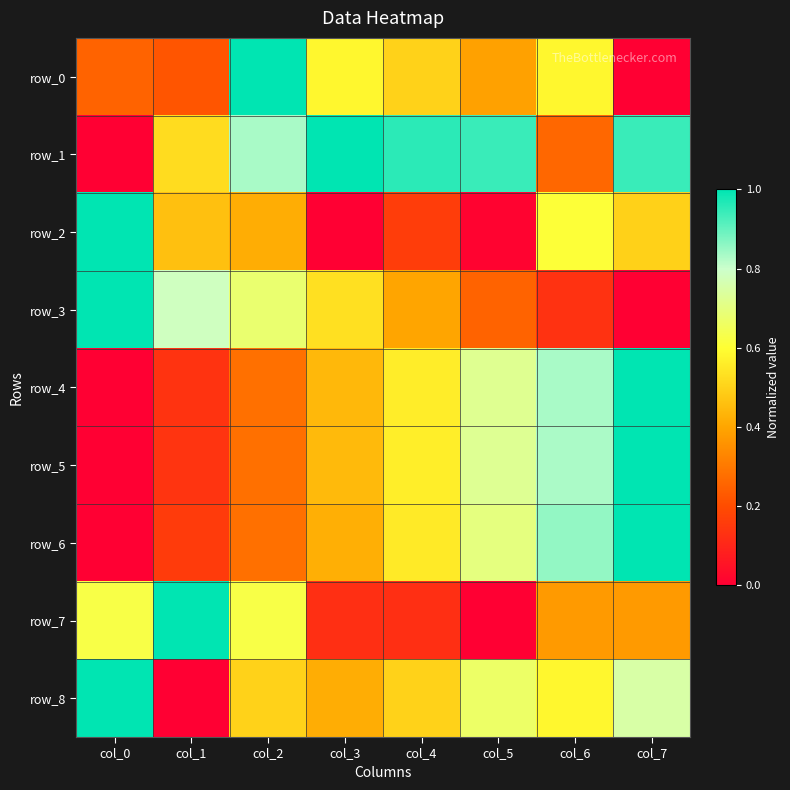

How many distinct data groups are displayed?

9